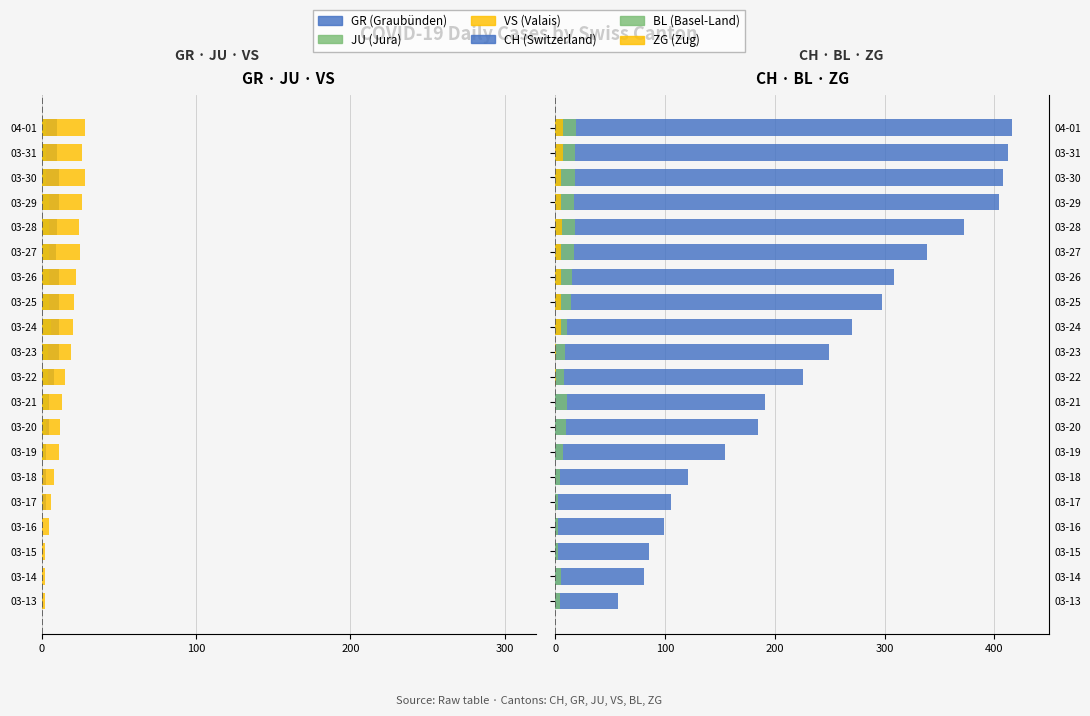

True or false: JU (Jura) has a value of -1 at 03-31.

False